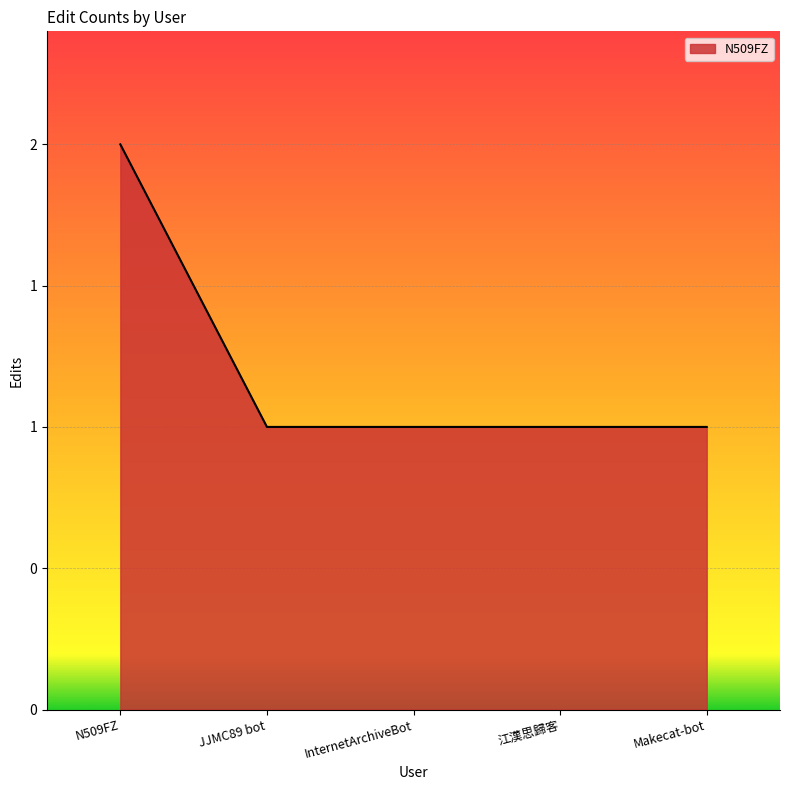

What is the label of the 4th point from the right?

JJMC89 bot